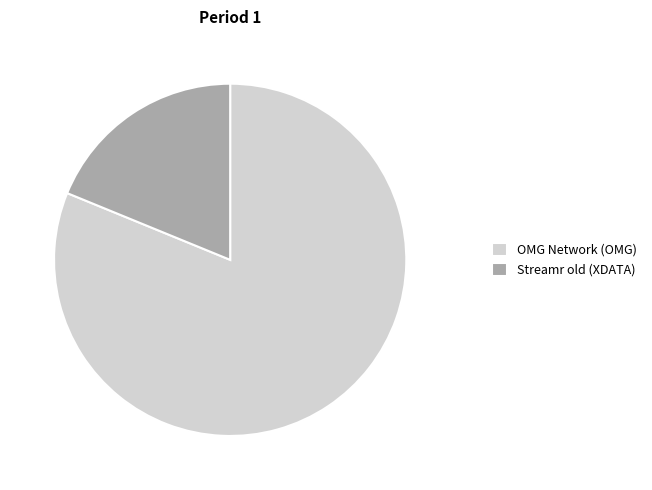

Which slice is the smallest?

Streamr old (XDATA)